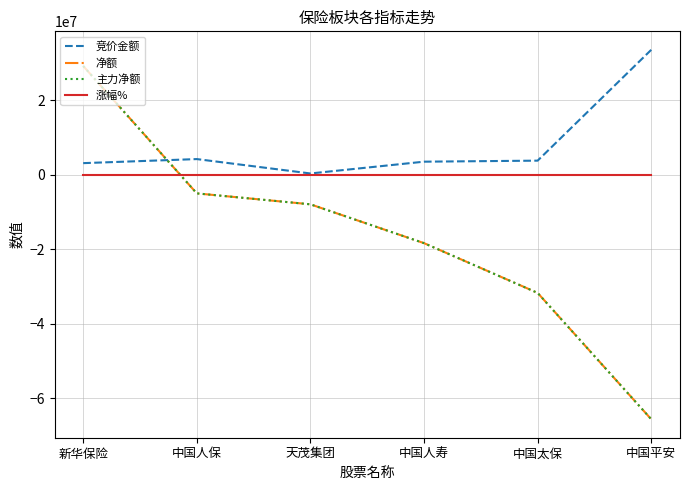

Reading right to left, list all the values displayed in this chart.

竞价金额: 33503456.0	3740150.0	3464370.0	298144.0	4161512.0	3072048.0
净额: -65697517.0	-31776778.0	-18411359.0	-7985056.0	-5048249.0	29159249.0
主力净额: -65697517.0	-31776778.0	-18411359.0	-7985056.0	-5048249.0	29159249.0
涨幅%: -0.1	-0.3	-0.3	-1.2	0.2	0.3